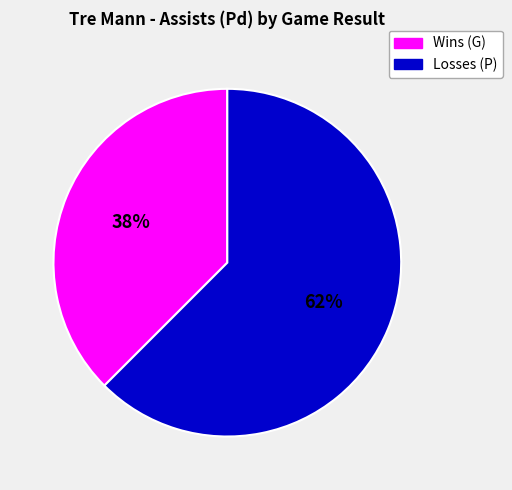

Does any single category account for the majority?

Yes